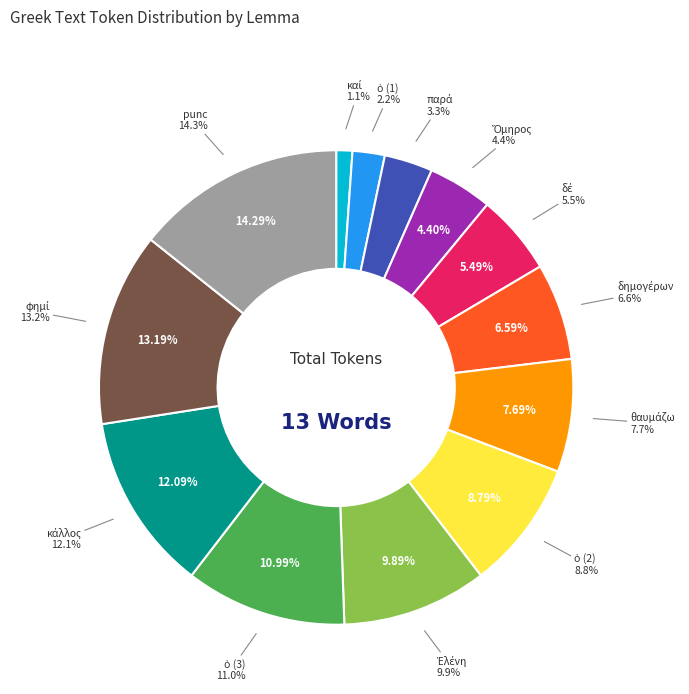

What is the smallest slice in the pie chart?

καί